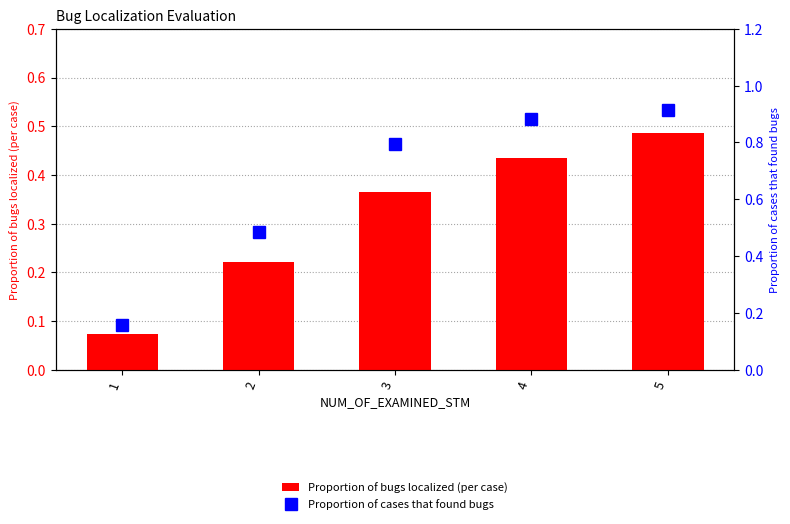

Count the number of categories in the chart.

5